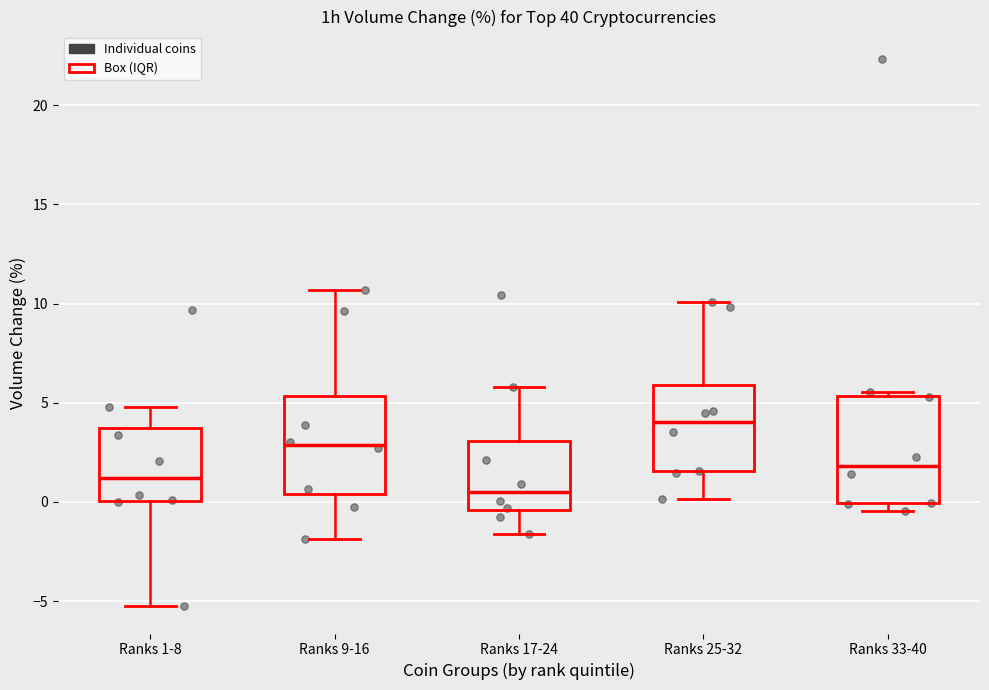

Which box's median line is the highest?

Ranks 25-32